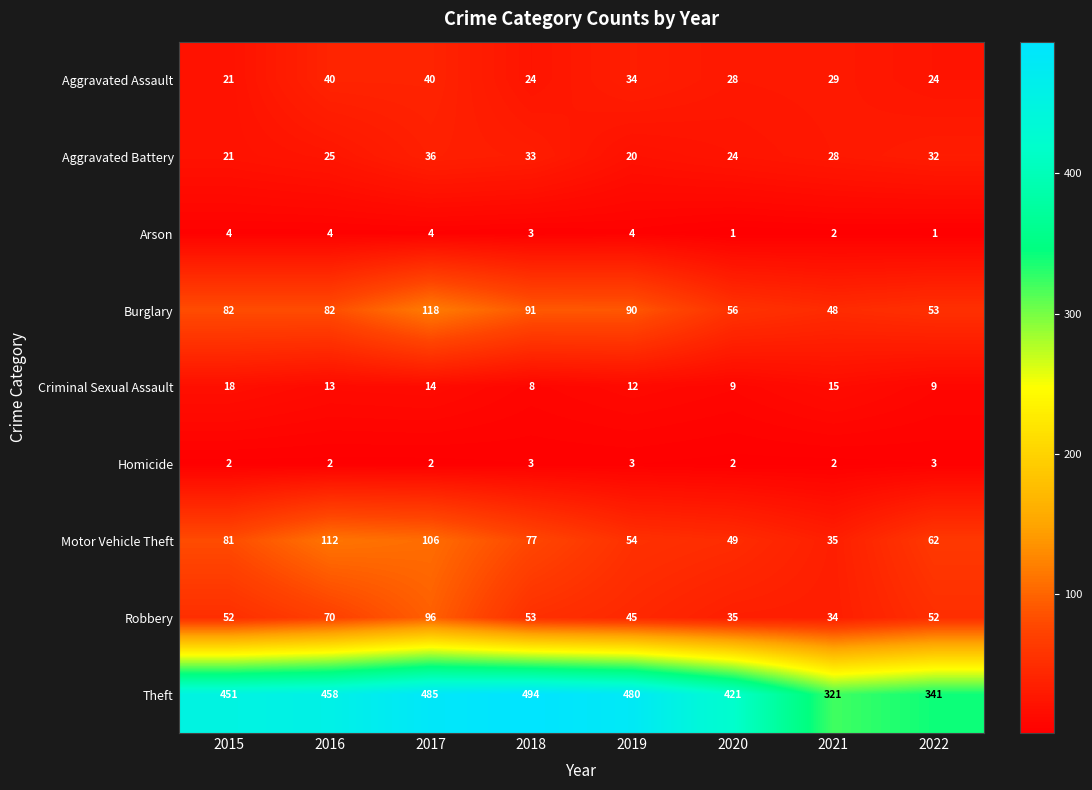

Which series has the largest total across all categories?

Theft